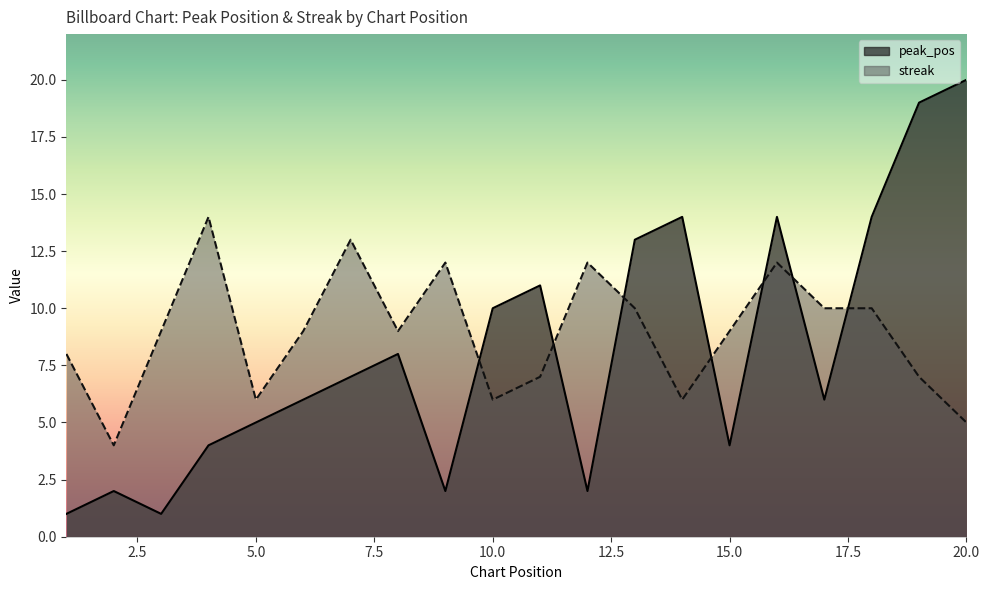

What is the average value of the streak series?

9